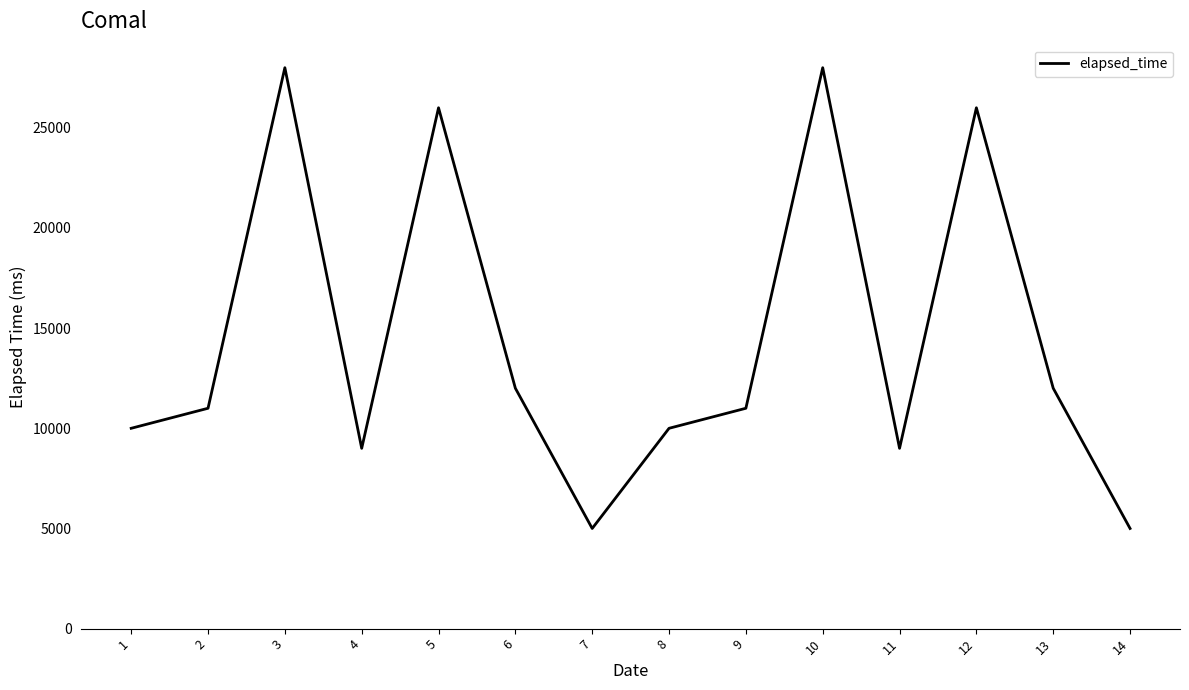

What is the maximum value shown in the chart?

28000